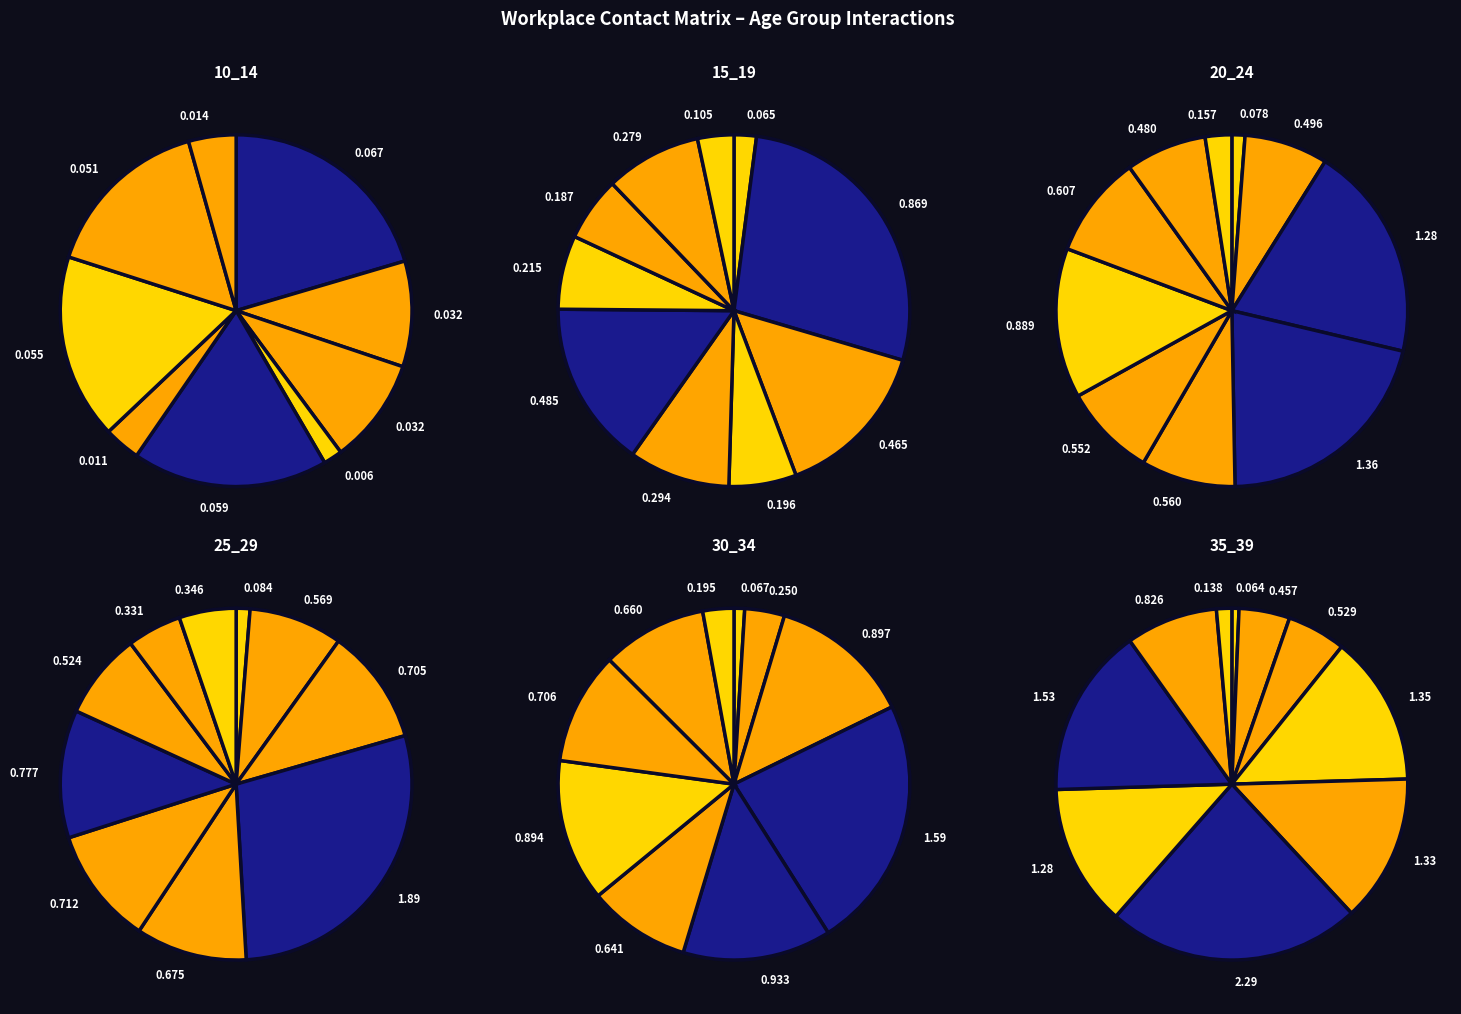

How many segments does this pie chart have?

10